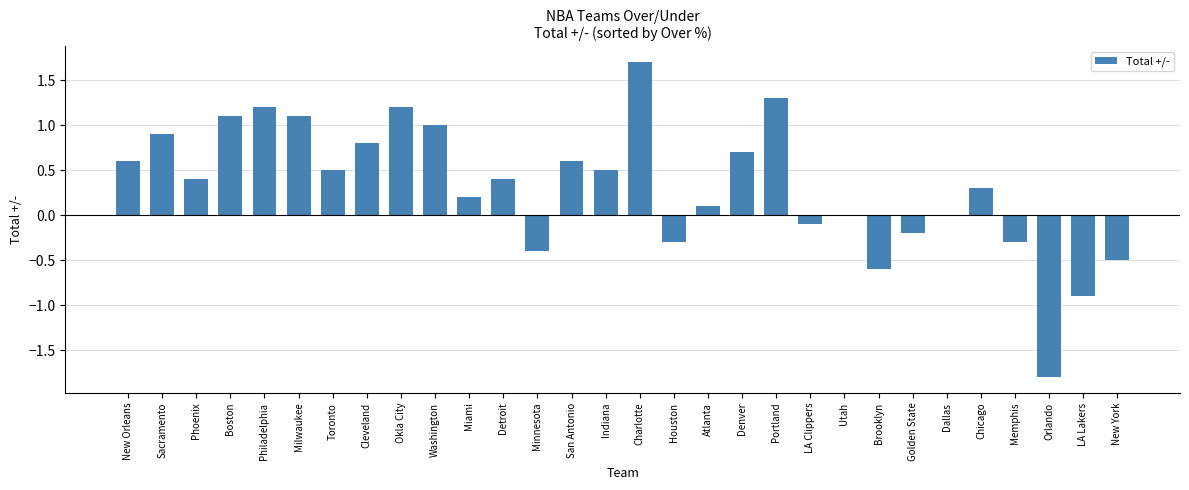

What is the sum of the values at Washington and Boston?

2.1